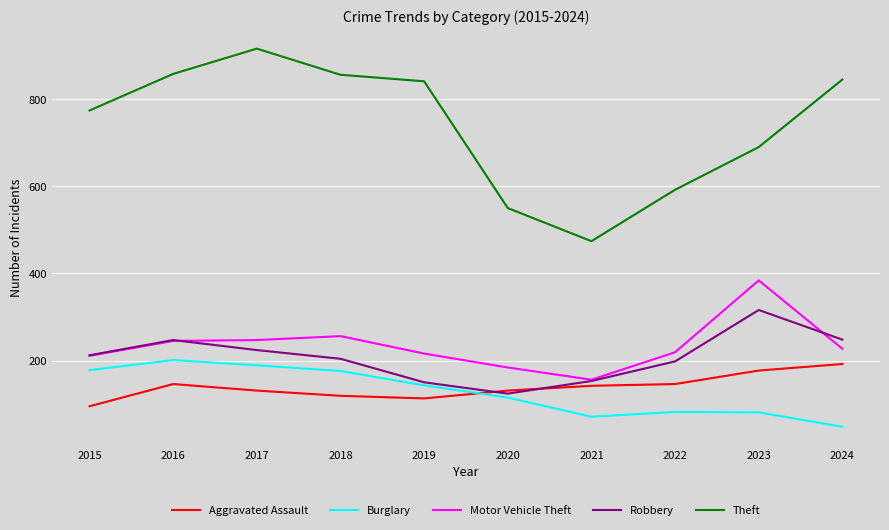

Which series has the largest total across all categories?

Theft